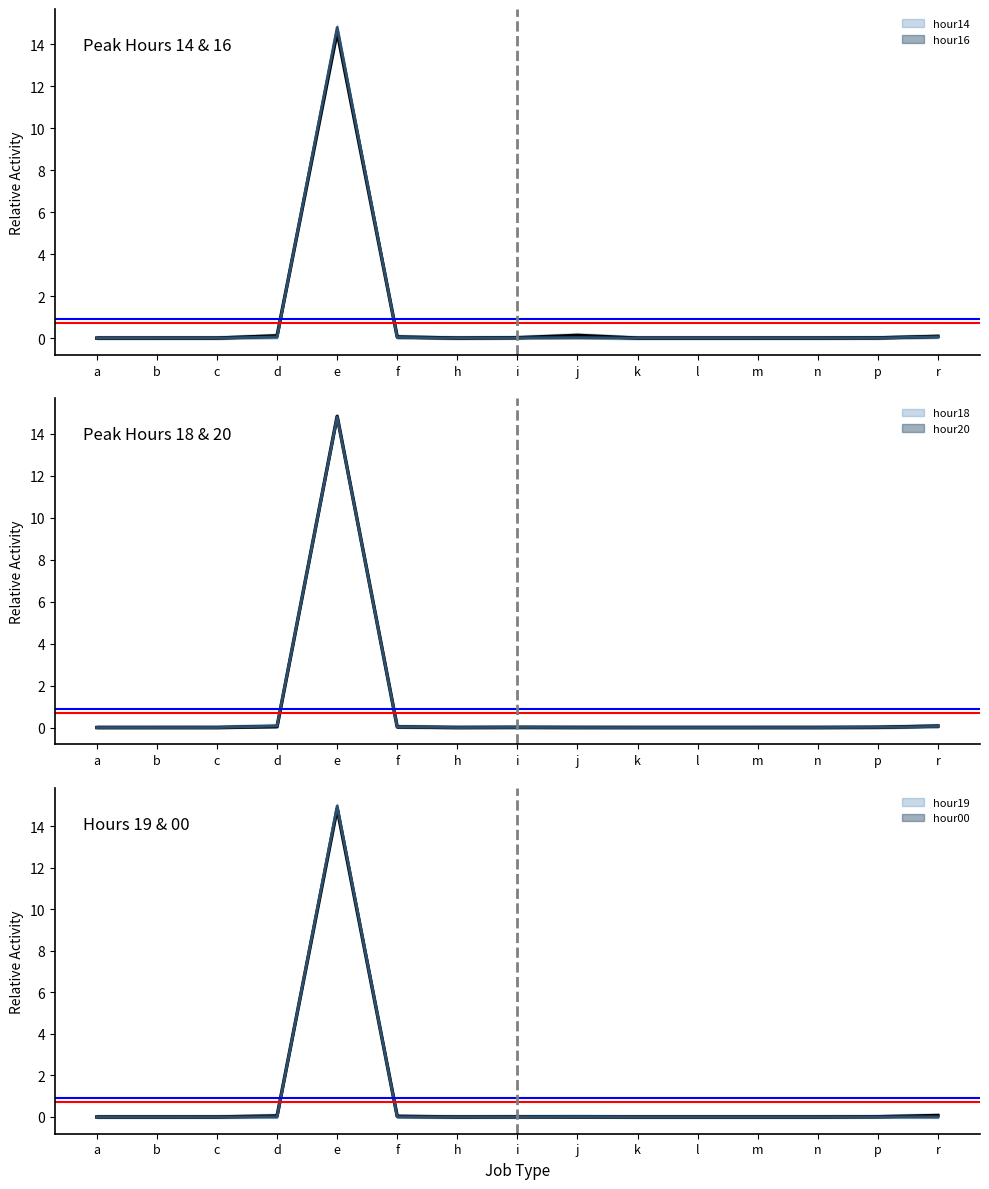

Where is the first local minimum for hour16?

b